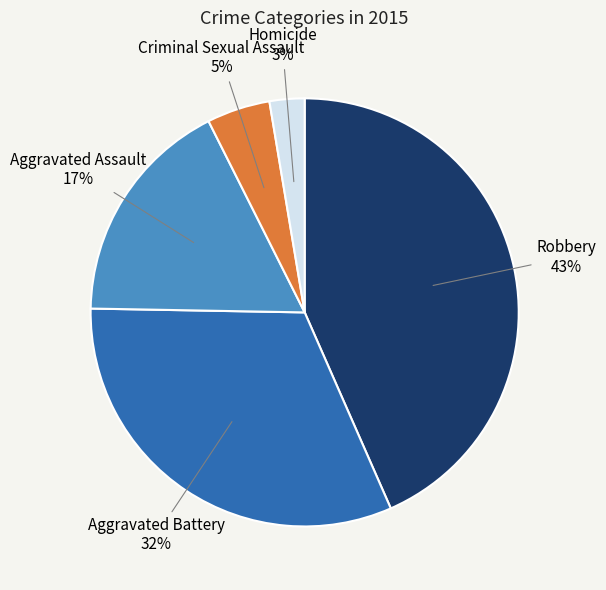

To the nearest percent, what is the average slice percentage?

20%